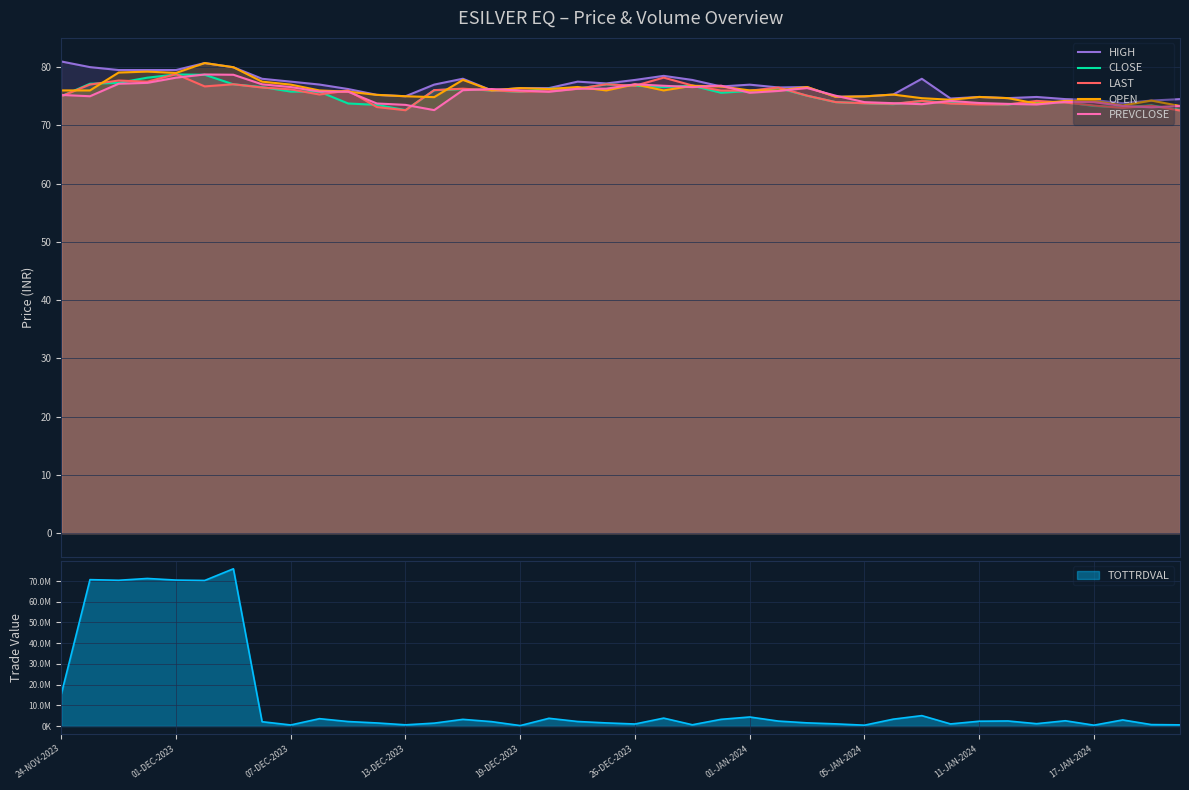

What is the maximum value shown in the chart?

81.0